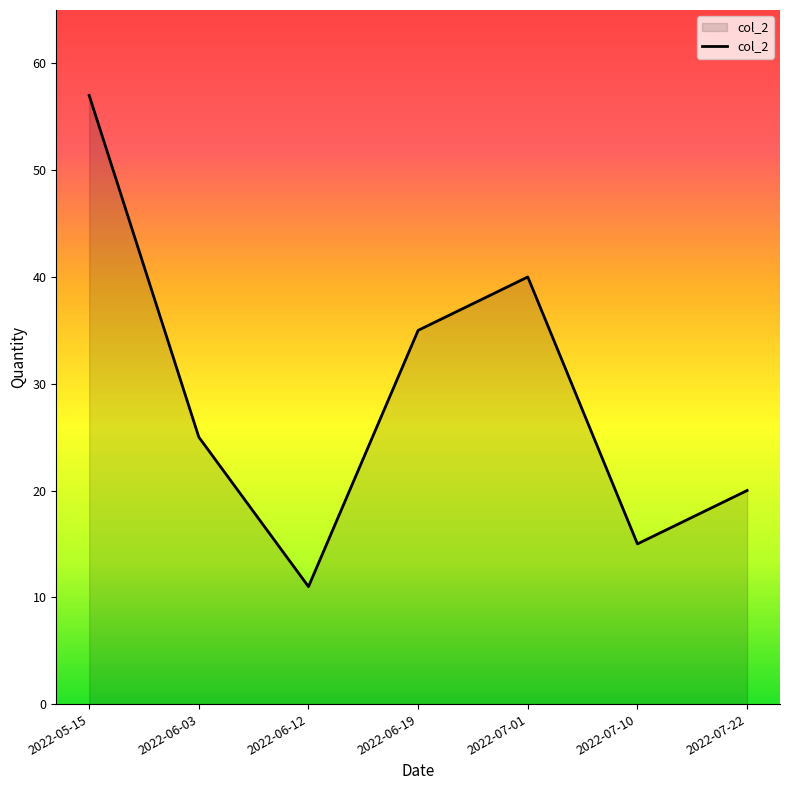

Between 2022-05-15 and 2022-07-22, which is larger?

2022-05-15